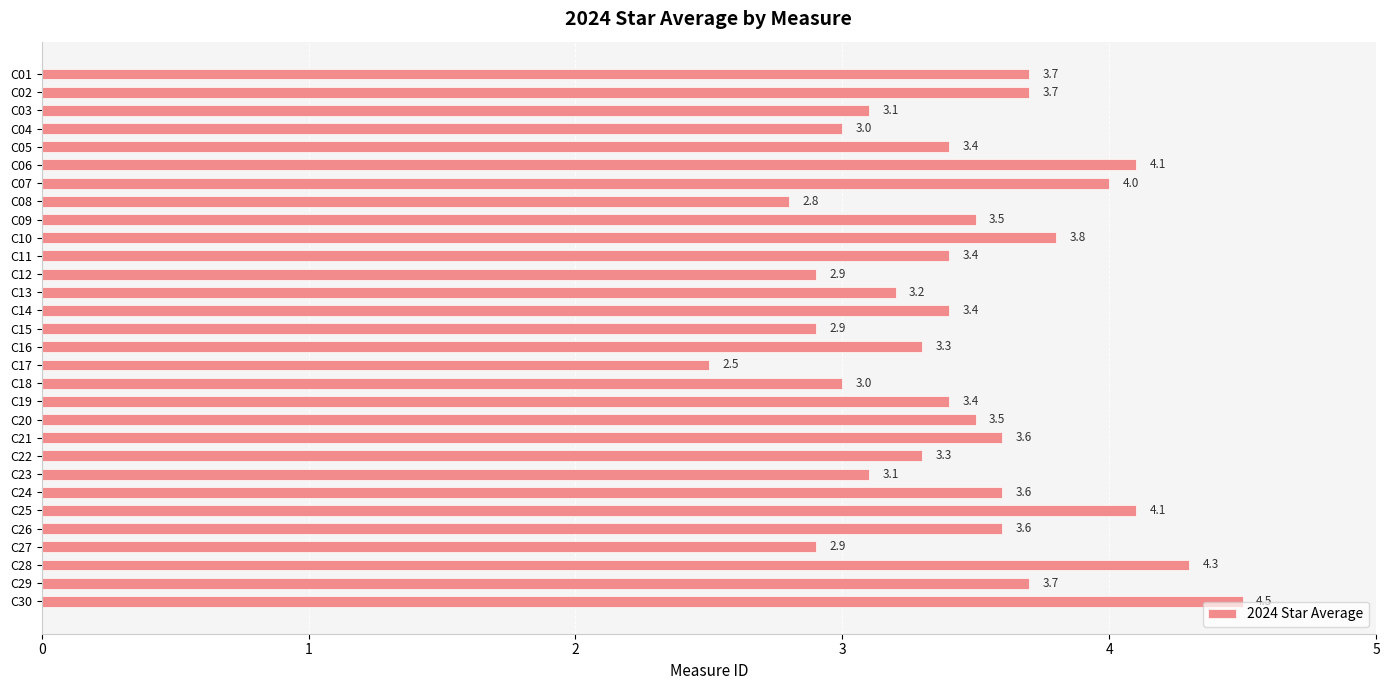

What is the value of the 9th bar from the top?

3.5